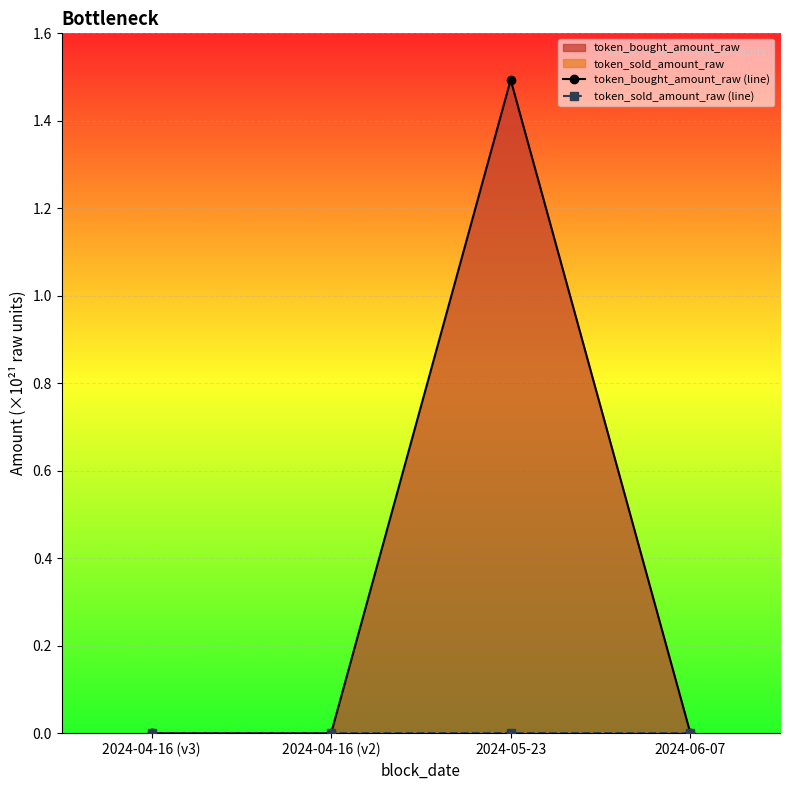

At 2024-05-23, list the series in order from largest to smallest.

token_bought_amount_raw (line), token_sold_amount_raw (line)